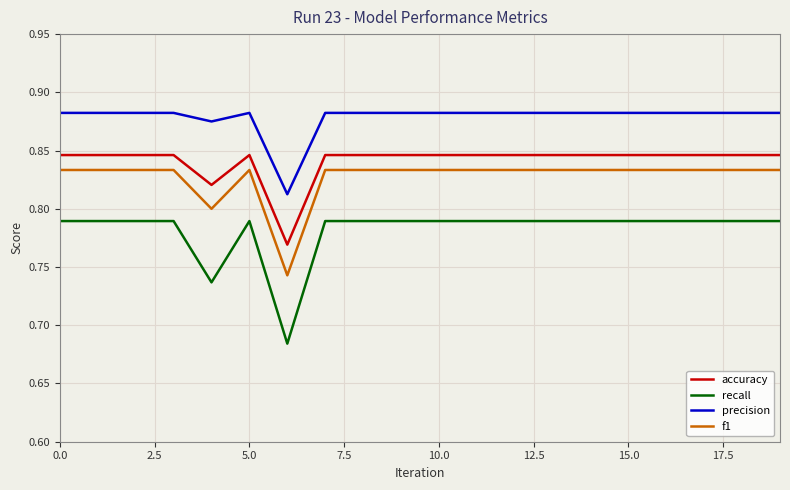

True or false: recall and f1 intersect in this chart.

False